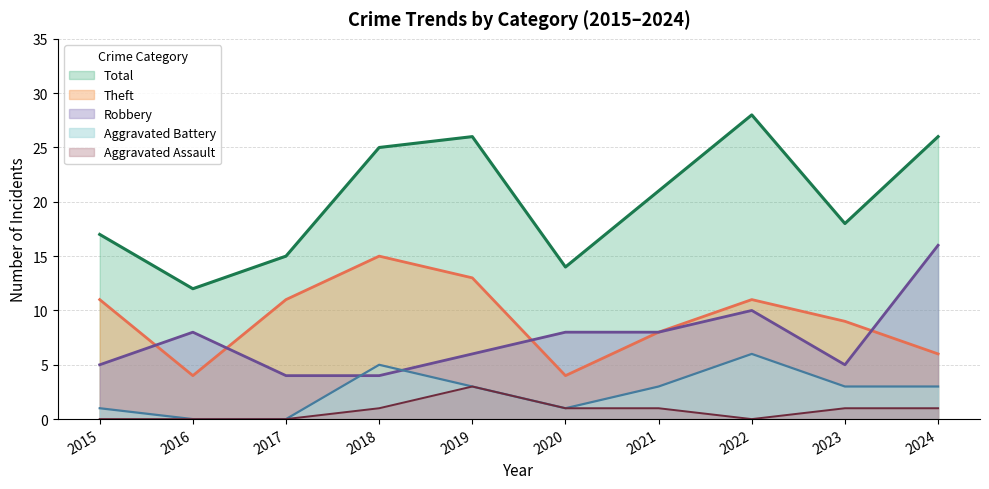

True or false: Theft and Robbery intersect in this chart.

True